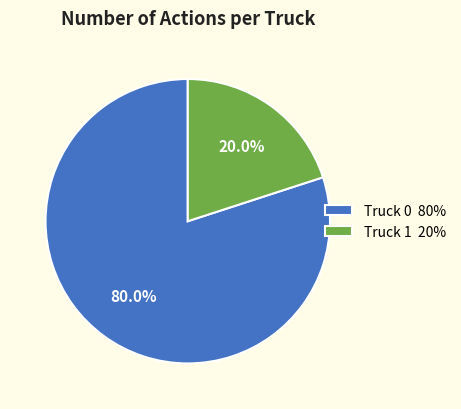

To the nearest percent, what is the difference between the Truck 0 and Truck 1 slice percentages?

60%